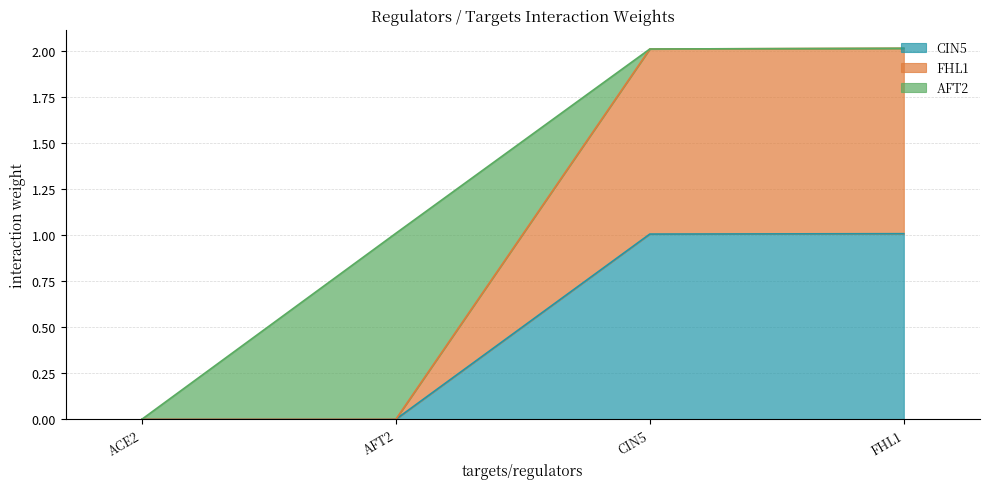

Does the chart have visible grid lines?

Yes